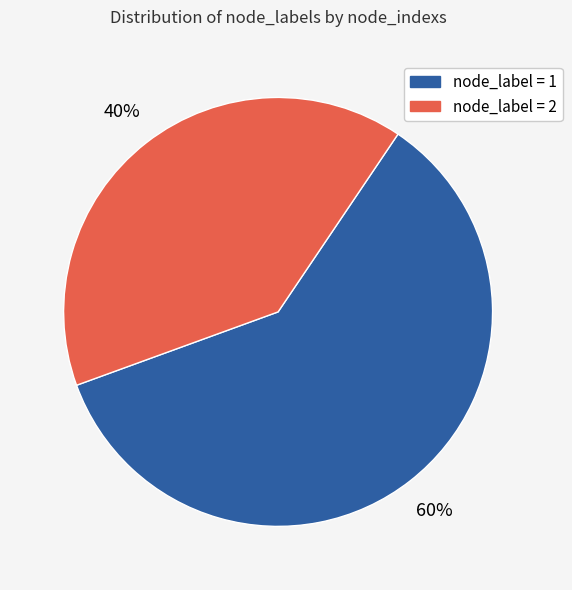

Is there a majority slice in this chart?

Yes